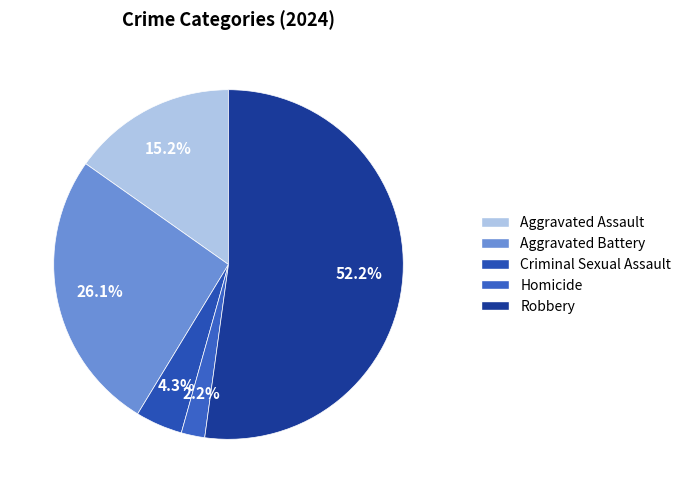

To the nearest percent, what percentage of the pie is Robbery?

52%